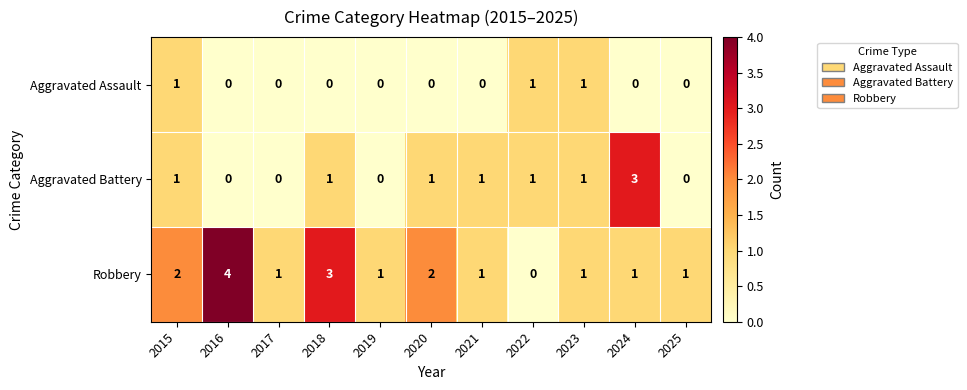

Is the value of Aggravated Battery at 2024 greater than the value of Robbery at 2015?

Yes